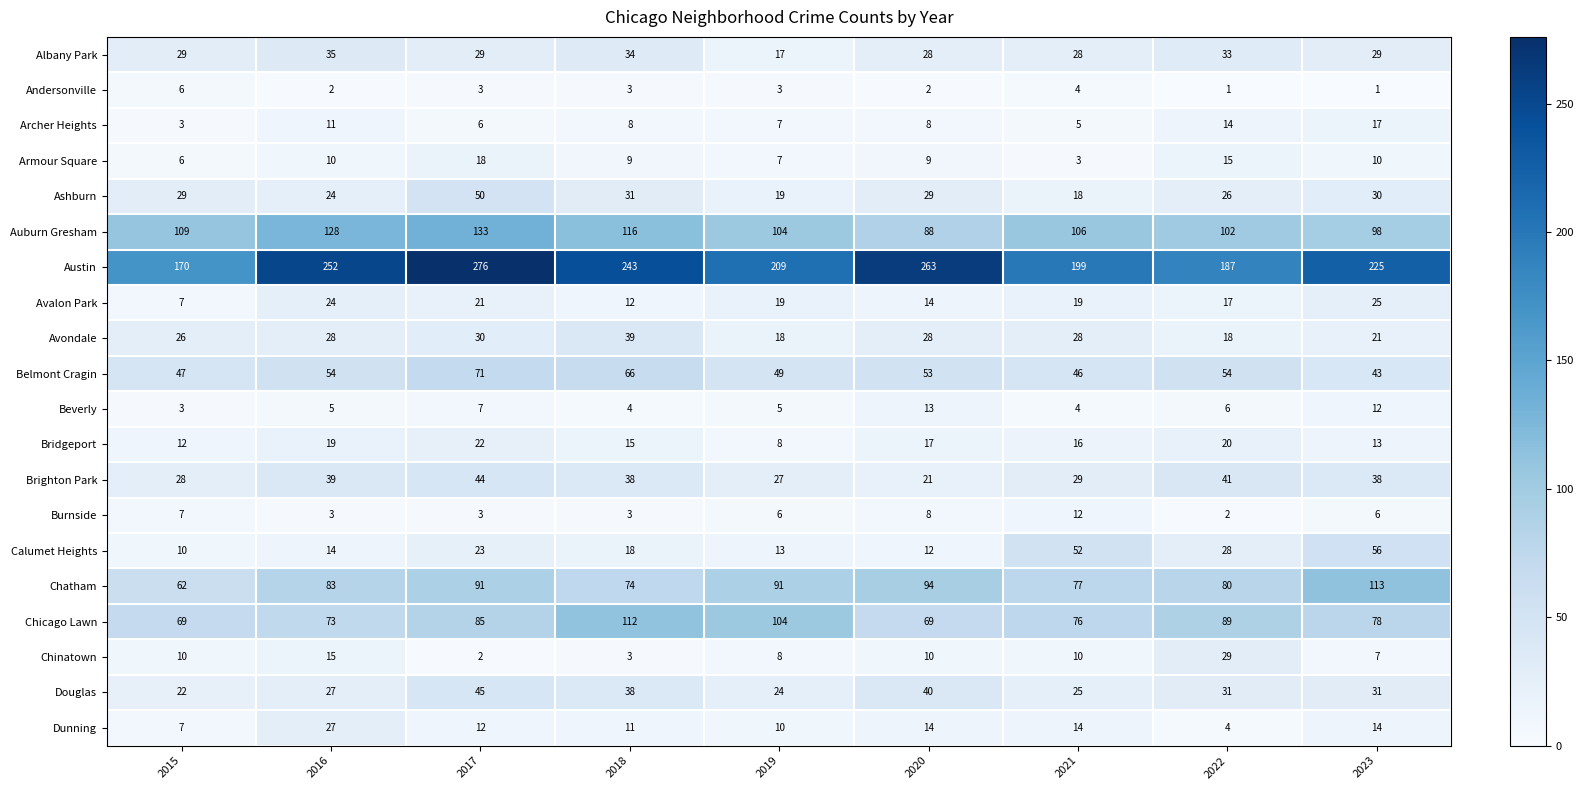

What is the total value across all series at 2015?

662